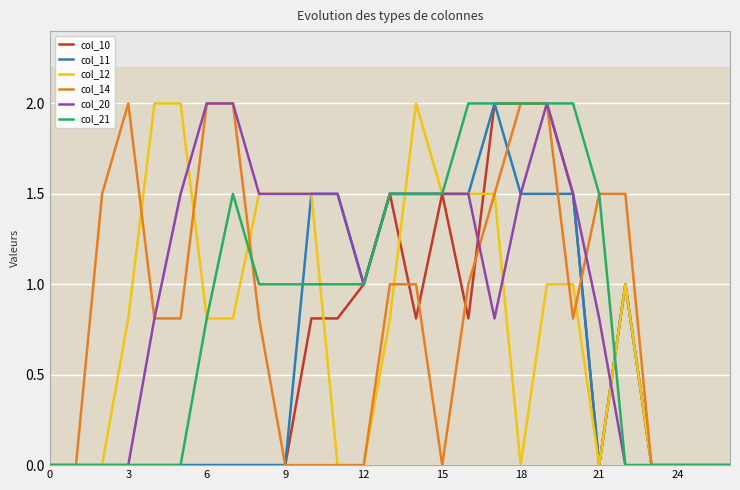

Which series has the largest range (max minus min)?

col_10